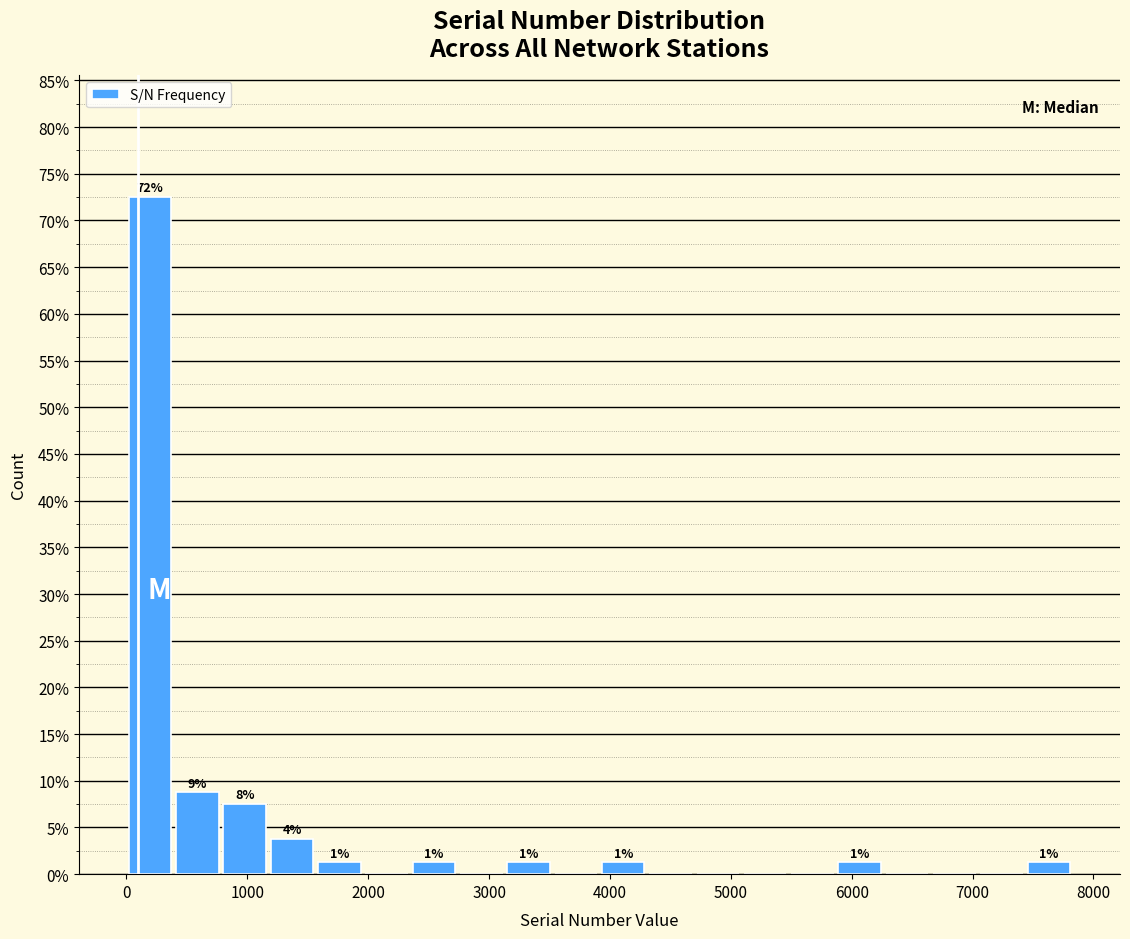

Around what value on the x-axis is the tallest bar? Give the approximate position of its centre, as read against the axis.

200